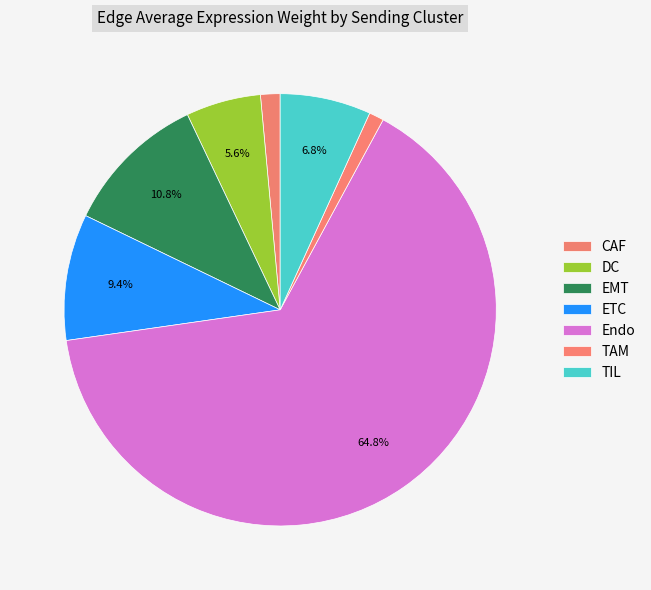

How many slices are in this pie chart?

7